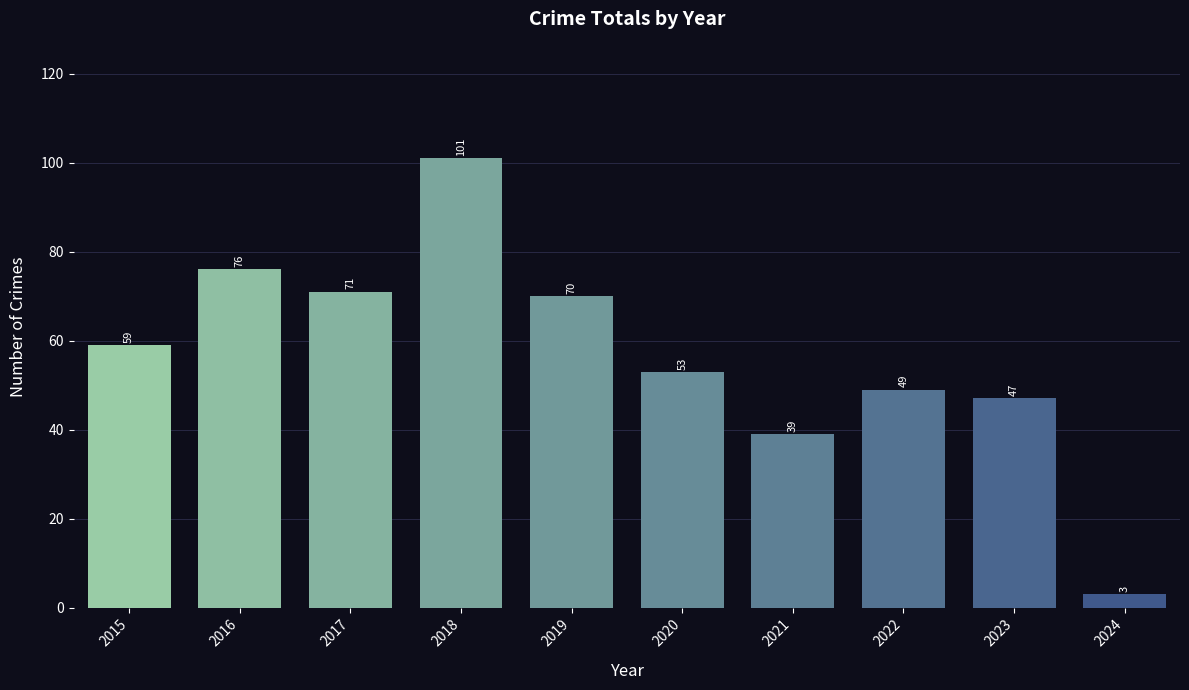

Where is the data nearest to the value 52?

2020